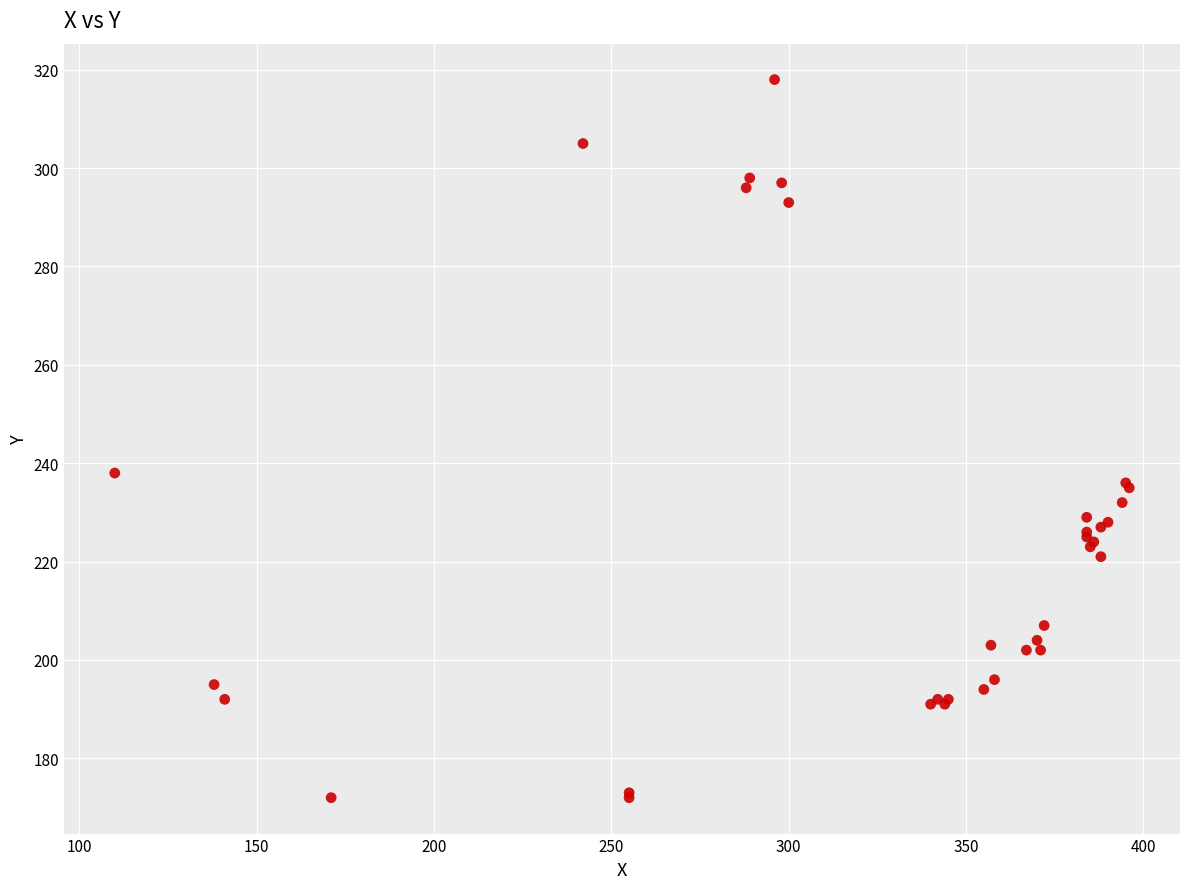

What Y value in the scatter plot is closest to 245?

238